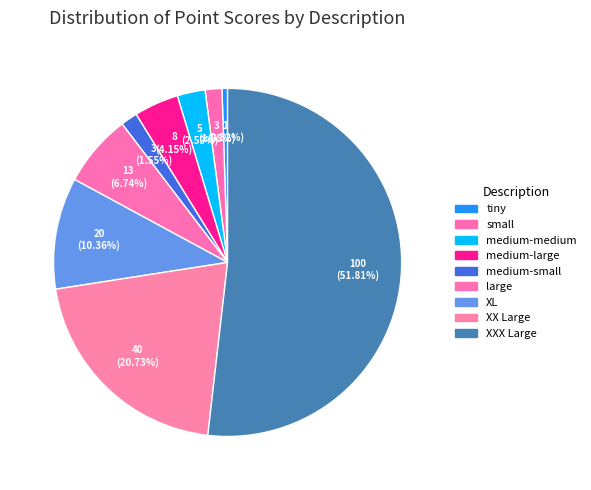

What is the smallest slice in the pie chart?

tiny